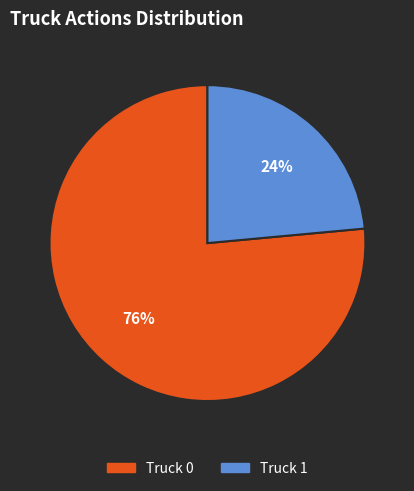

The Truck 1 slice represents 38% of the pie. True or false?

False